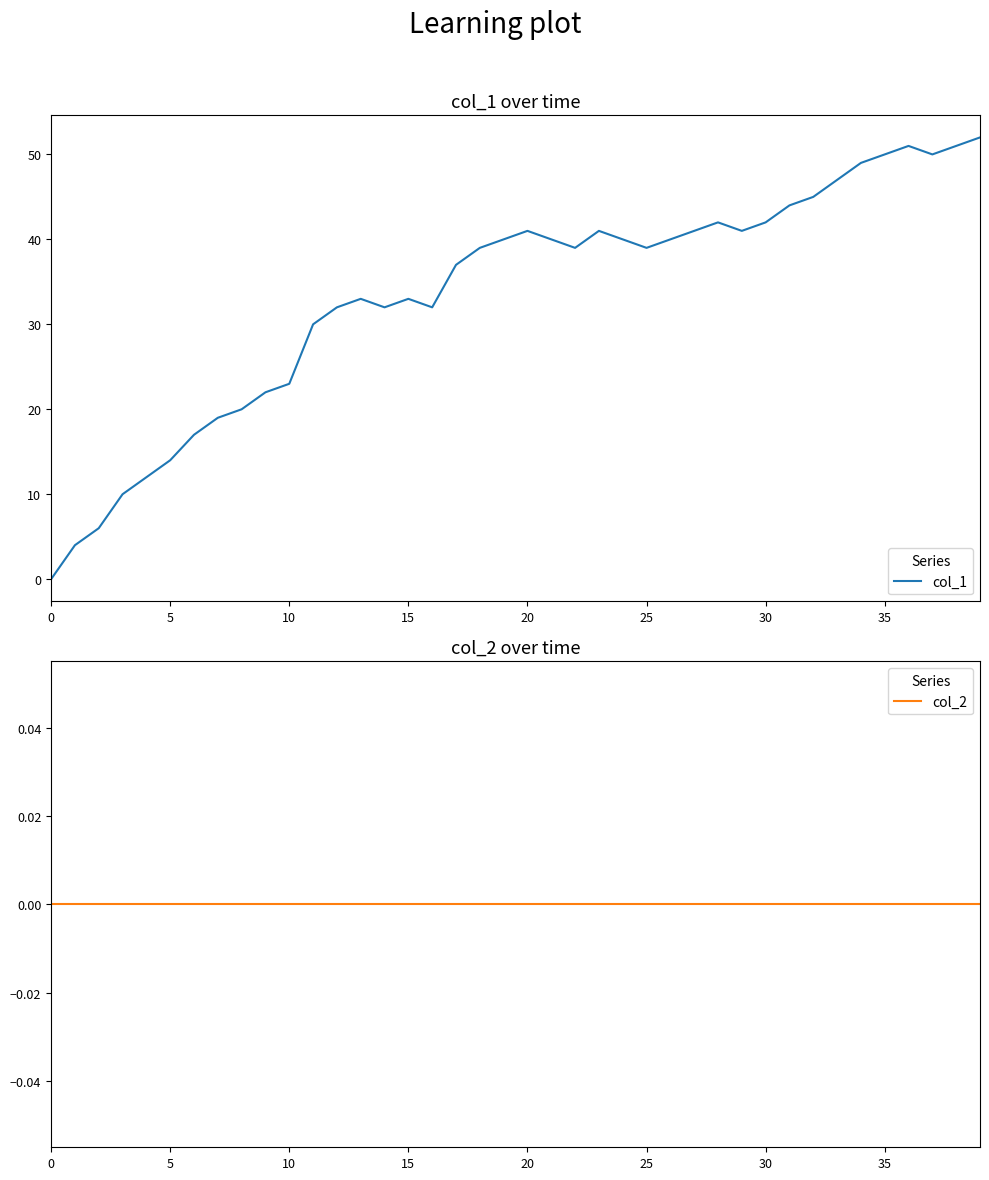

How many distinct data groups are displayed?

2